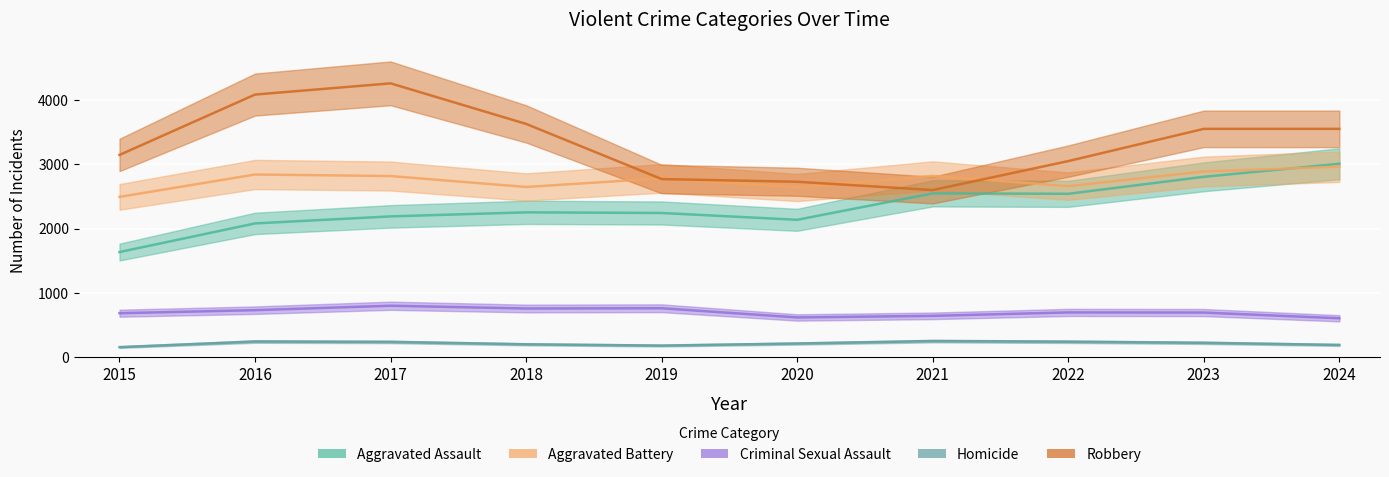

At which label is Aggravated Battery closest to 2726?

2019